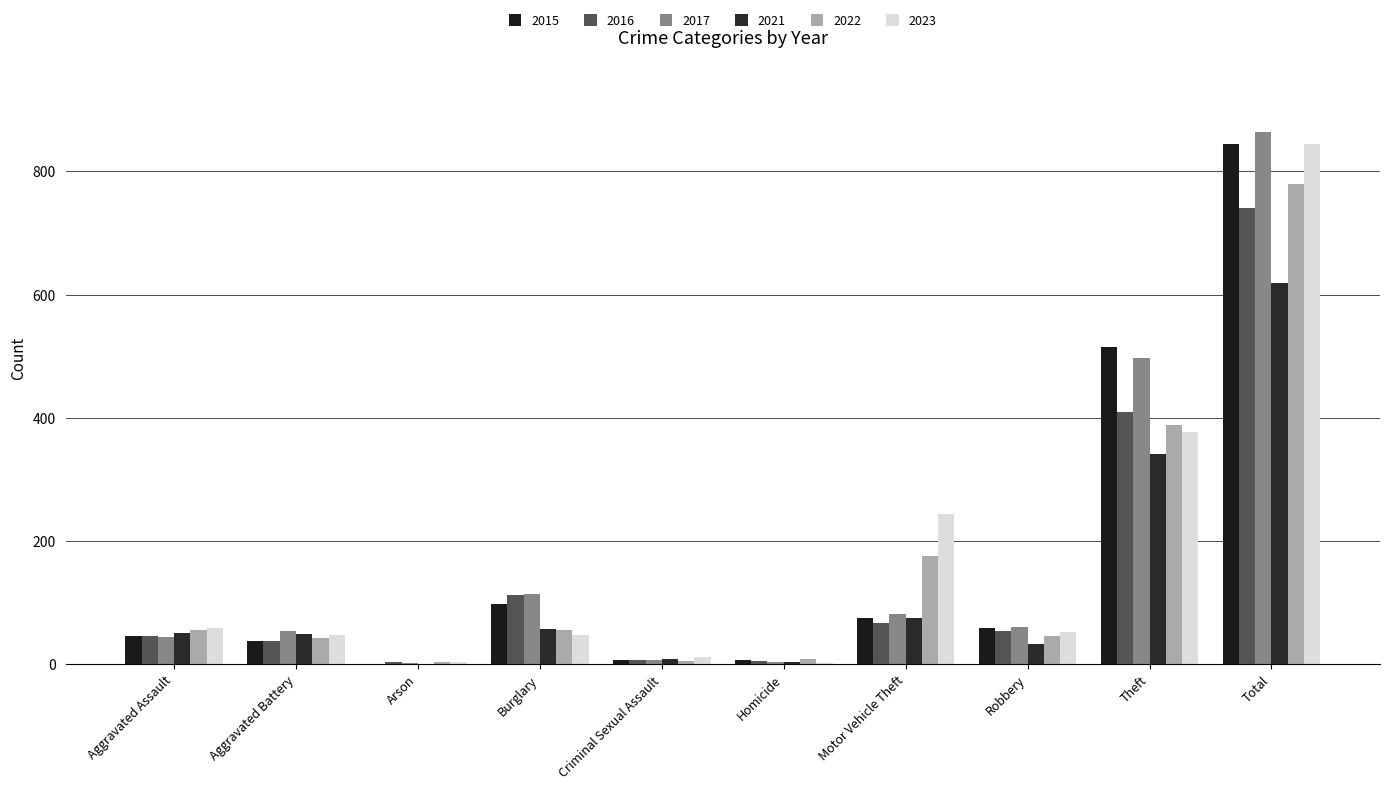

What is the difference between the 2021 values at Burglary and Theft?

284